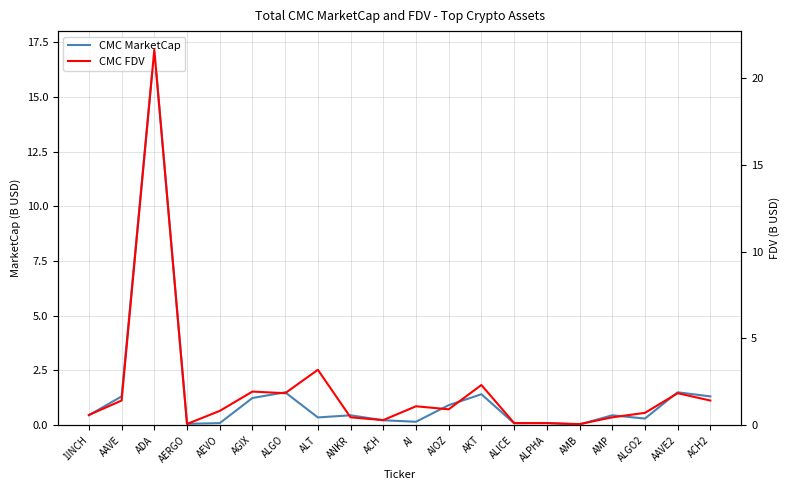

True or false: CMC FDV has a value of 0.0 at AMB.

False